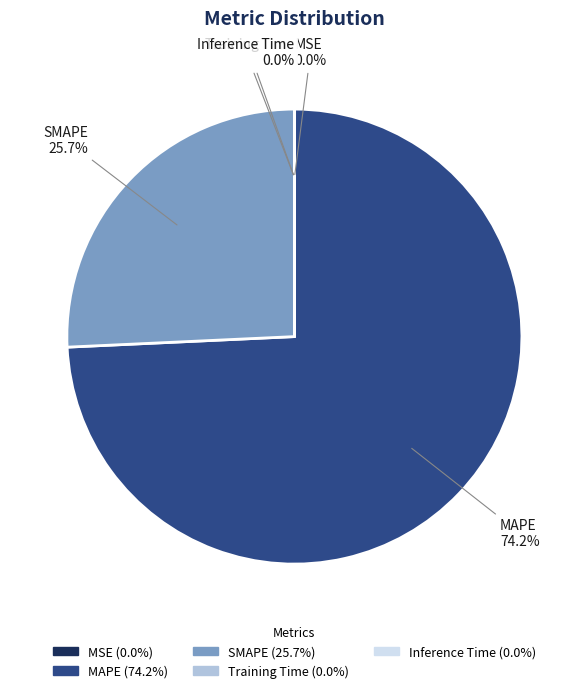

Which category has the biggest portion of the pie?

MAPE